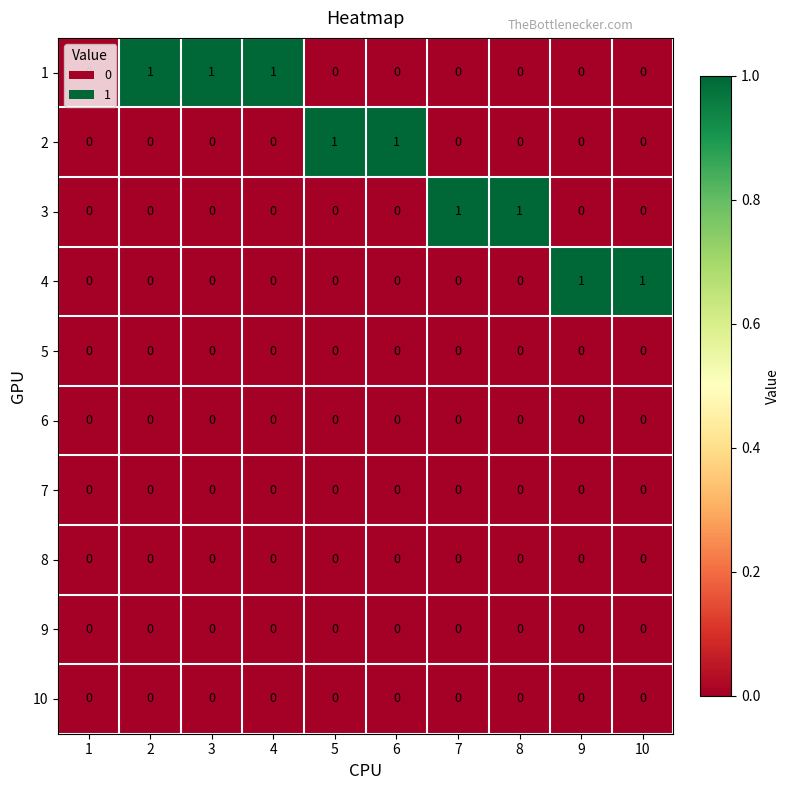

True or false: 3 has a value of 1 at 1.

False